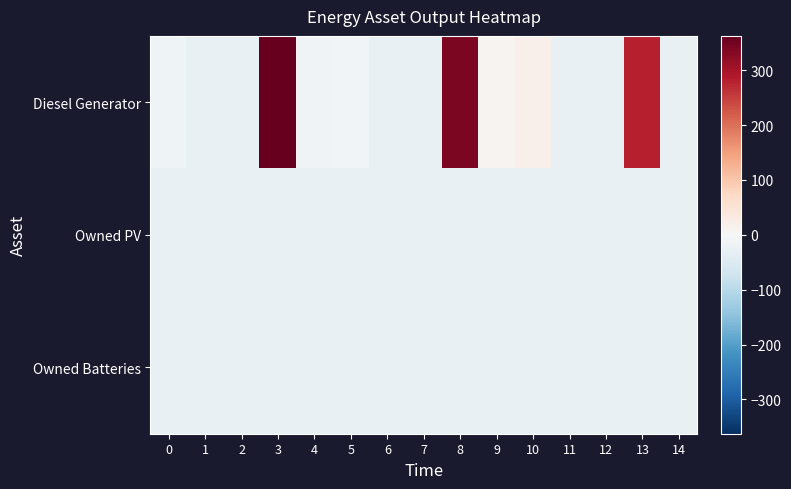

At which category is the sum across all series the highest?

3